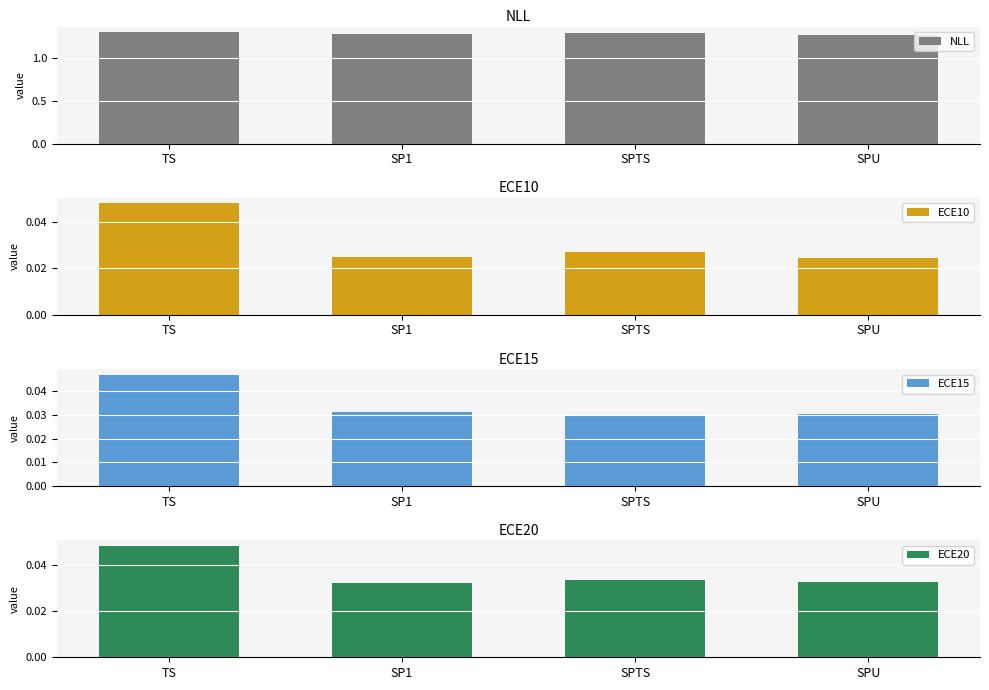

At which category is the sum across all series the highest?

TS